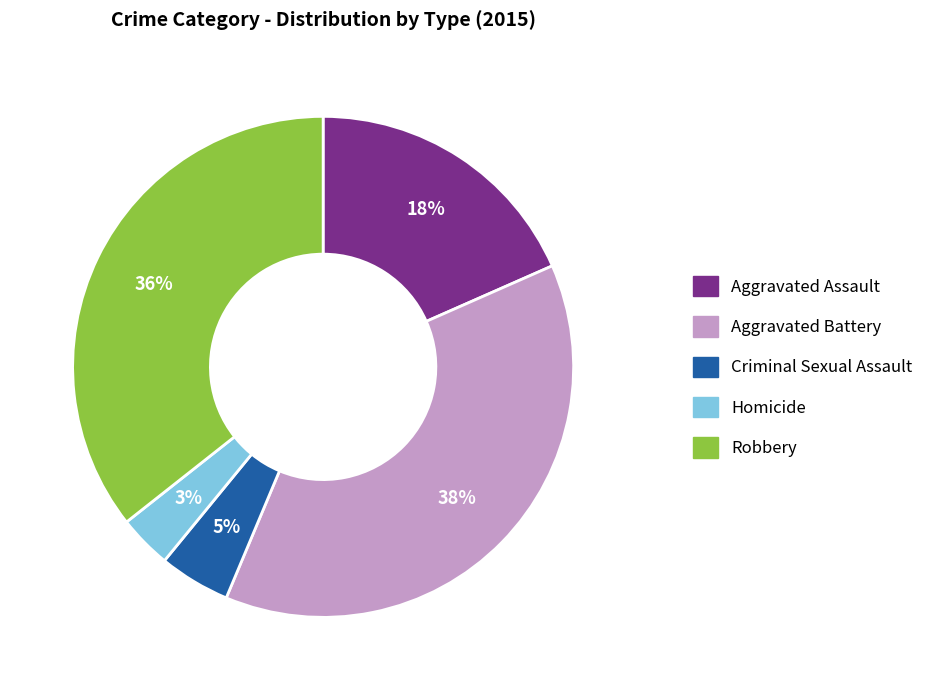

Does Aggravated Battery account for over 50% of the chart?

No